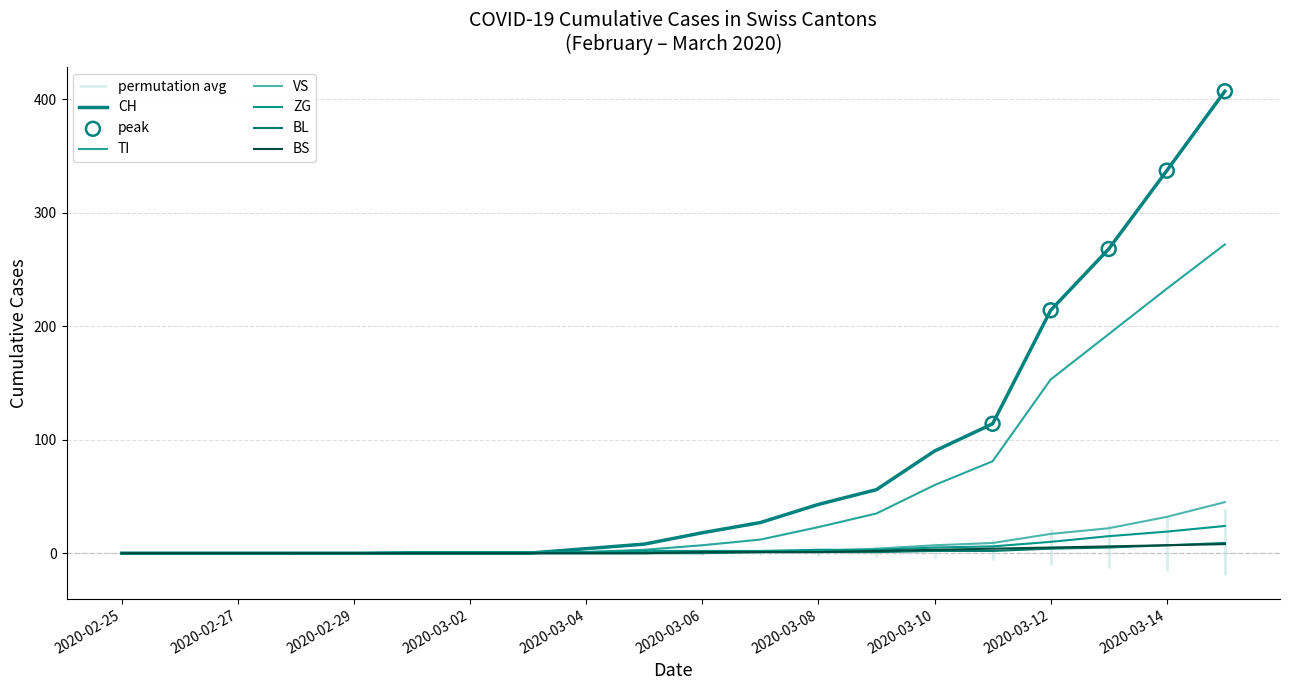

Is the value of BS at 2020-02-28 greater than the value of TI at 2020-03-12?

No